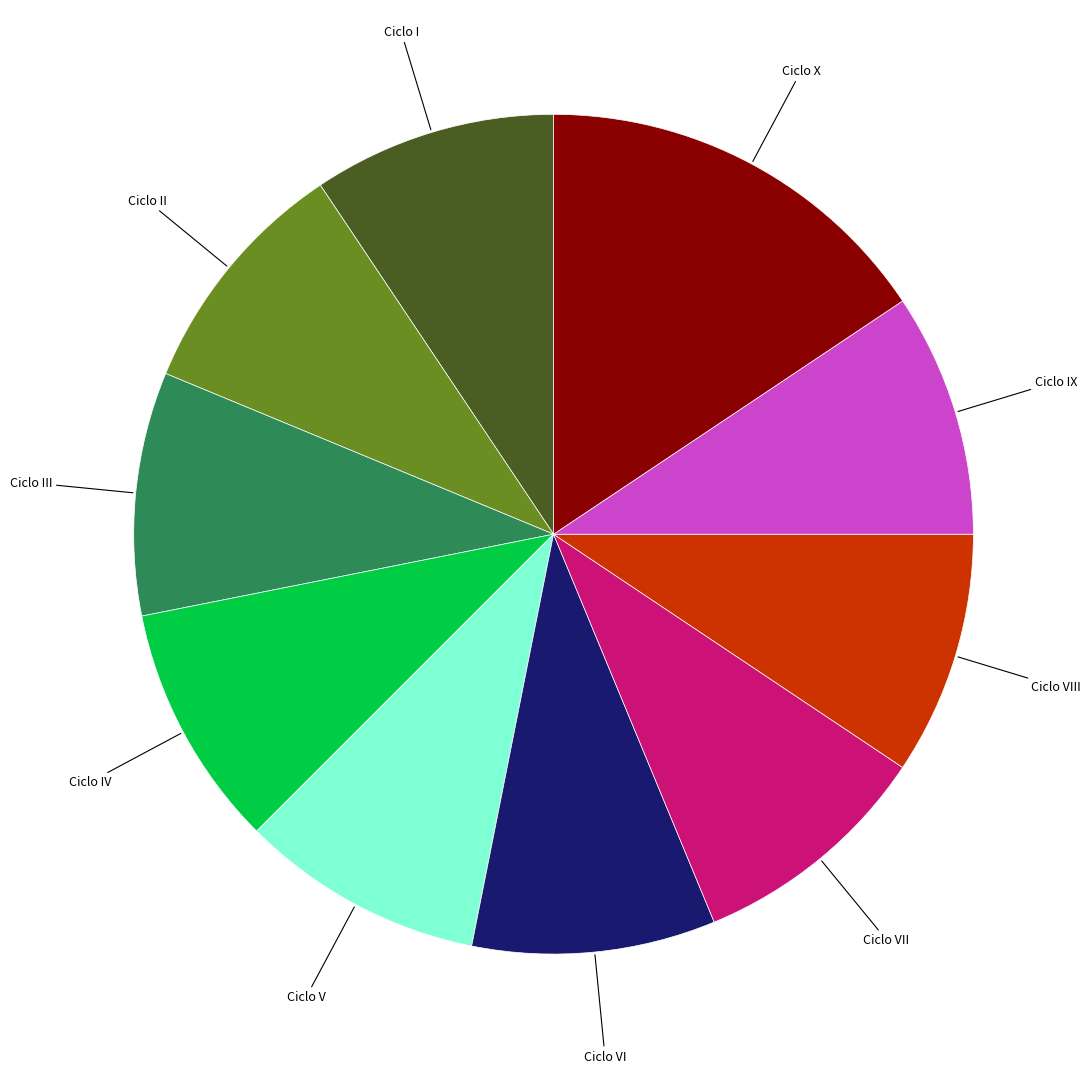

Is there any slice that represents more than half of the pie?

No